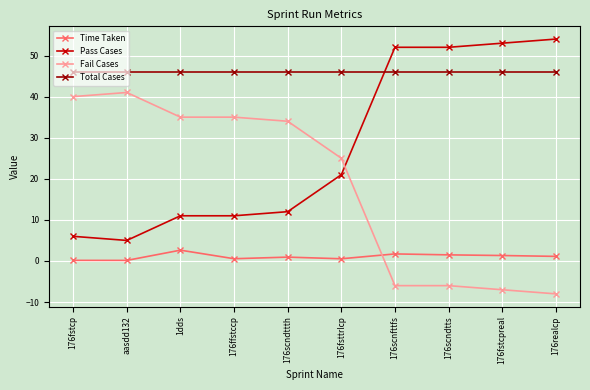

At which label is Fail Cases closest to 16?

176fsttrlcp